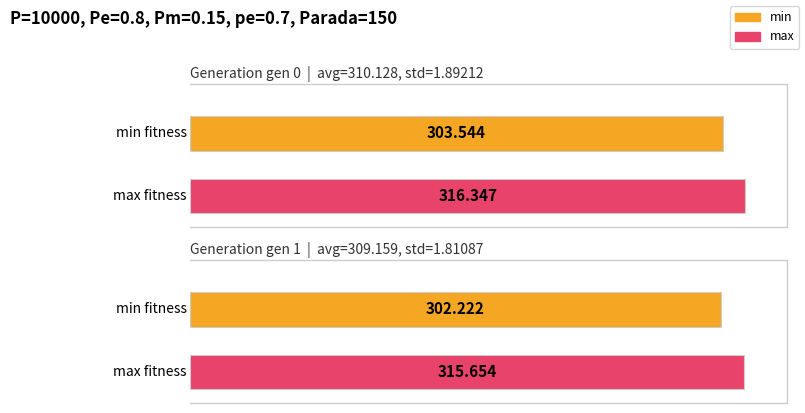

Count the min values in the range 302 to 303.

1